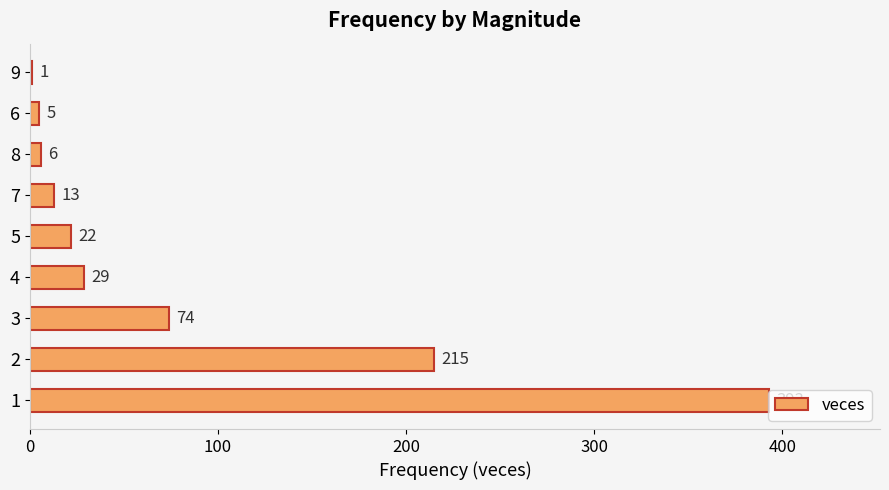

The chart shows a value of 6 at 8. True or false?

True